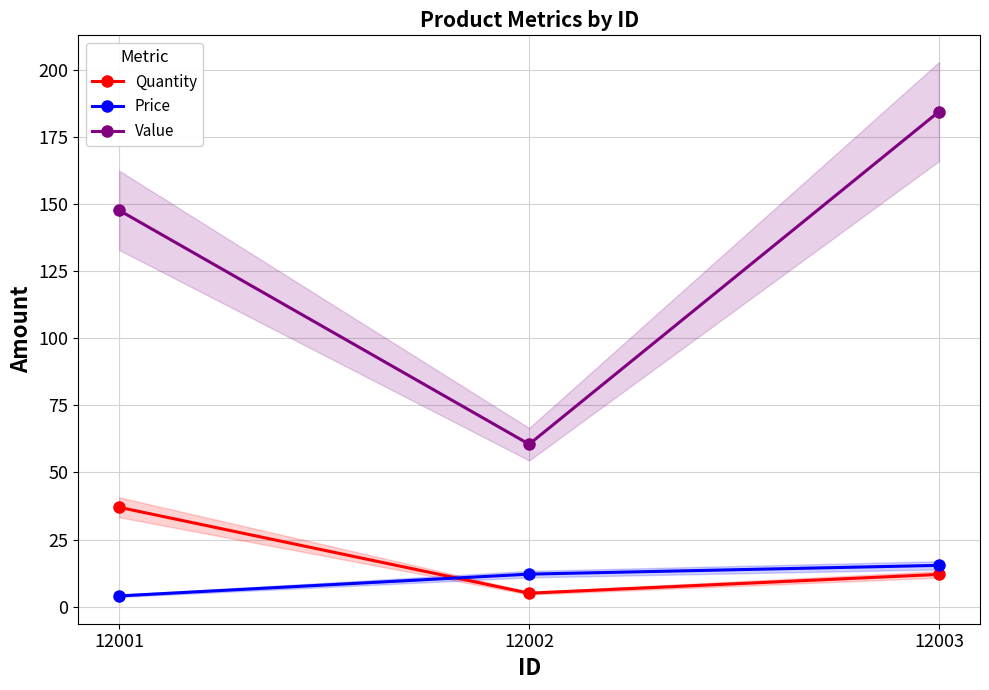

What is the difference between the Value values at 12002 and 12003?

123.9